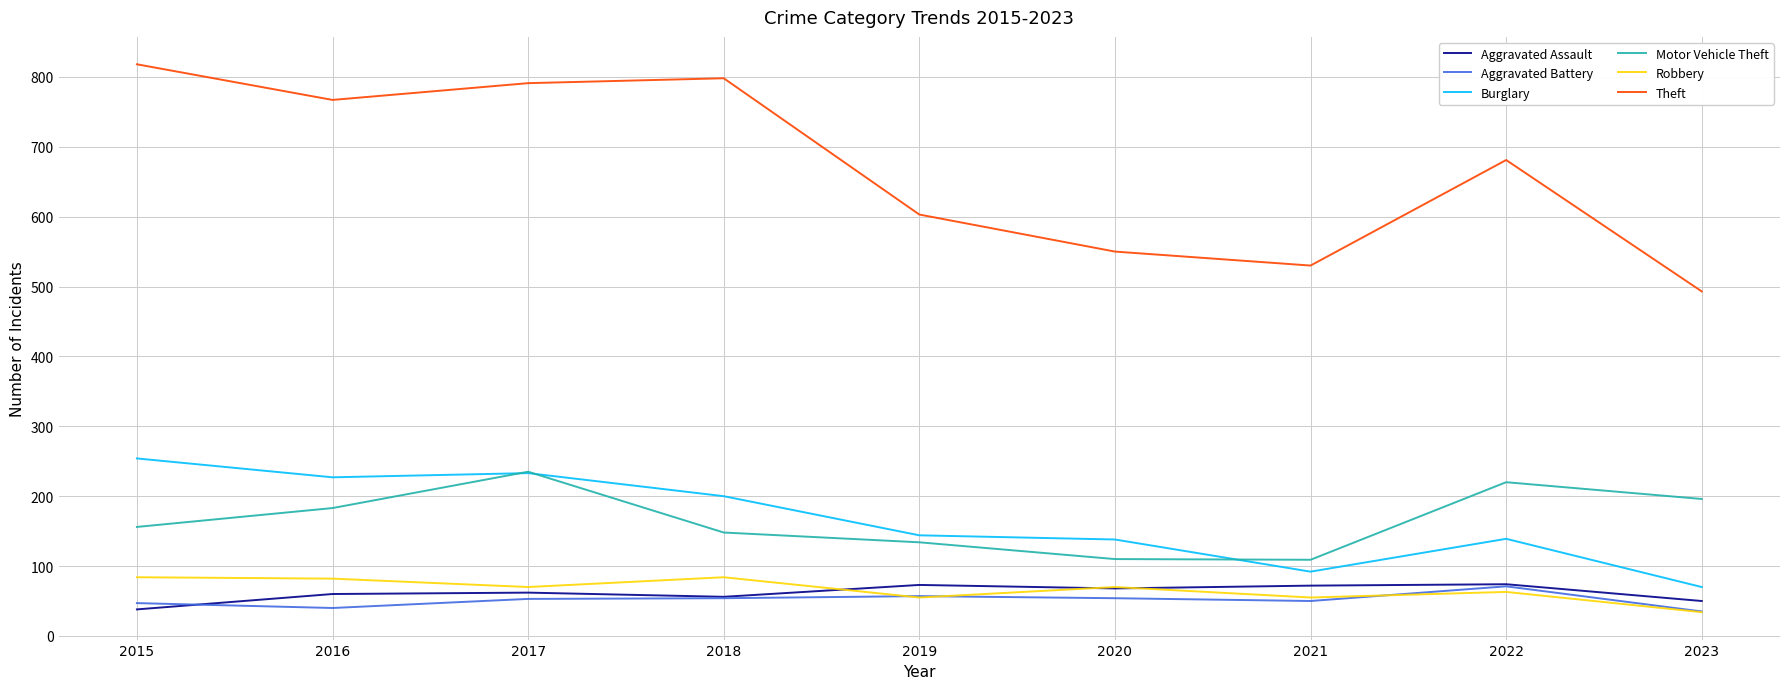

Which series changed the most between 2015 and 2023?

Theft